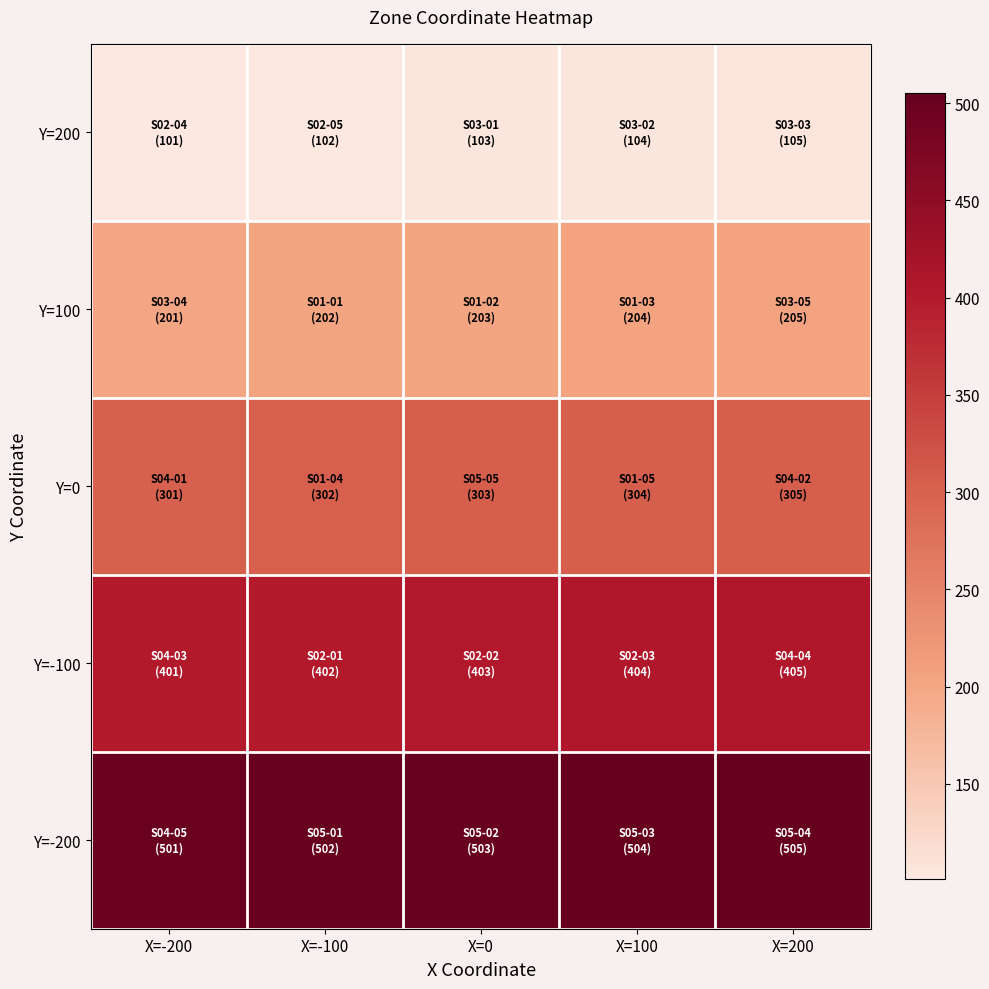

List the series in order of their peak value, highest first.

Y=-200, Y=-100, Y=0, Y=100, Y=200